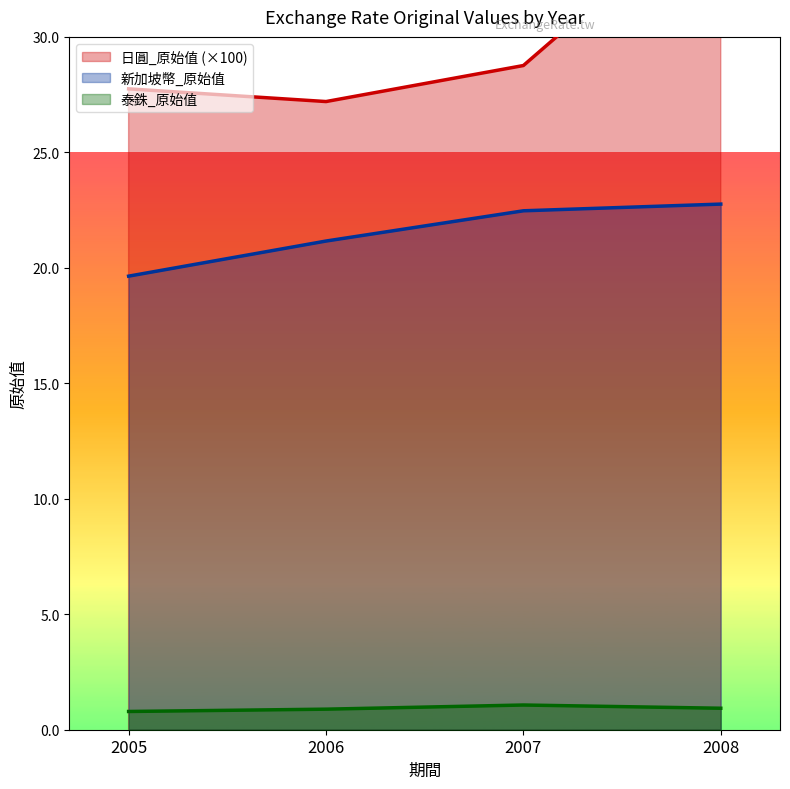

Rank the series by their maximum value, from lowest to highest.

泰銖_原始值, 新加坡幣_原始值, 日圓_原始值